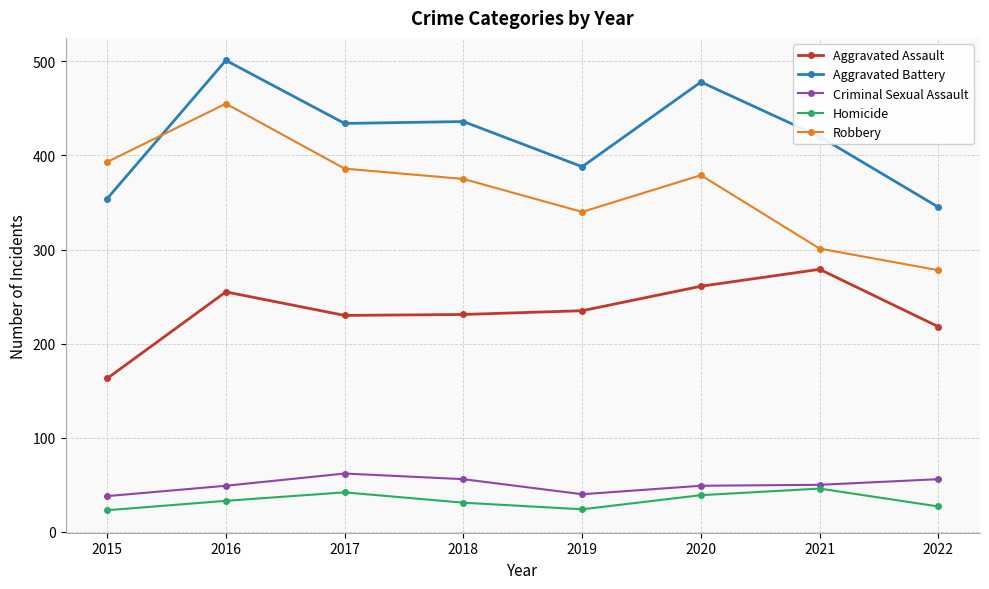

What is the minimum value for Robbery?

278